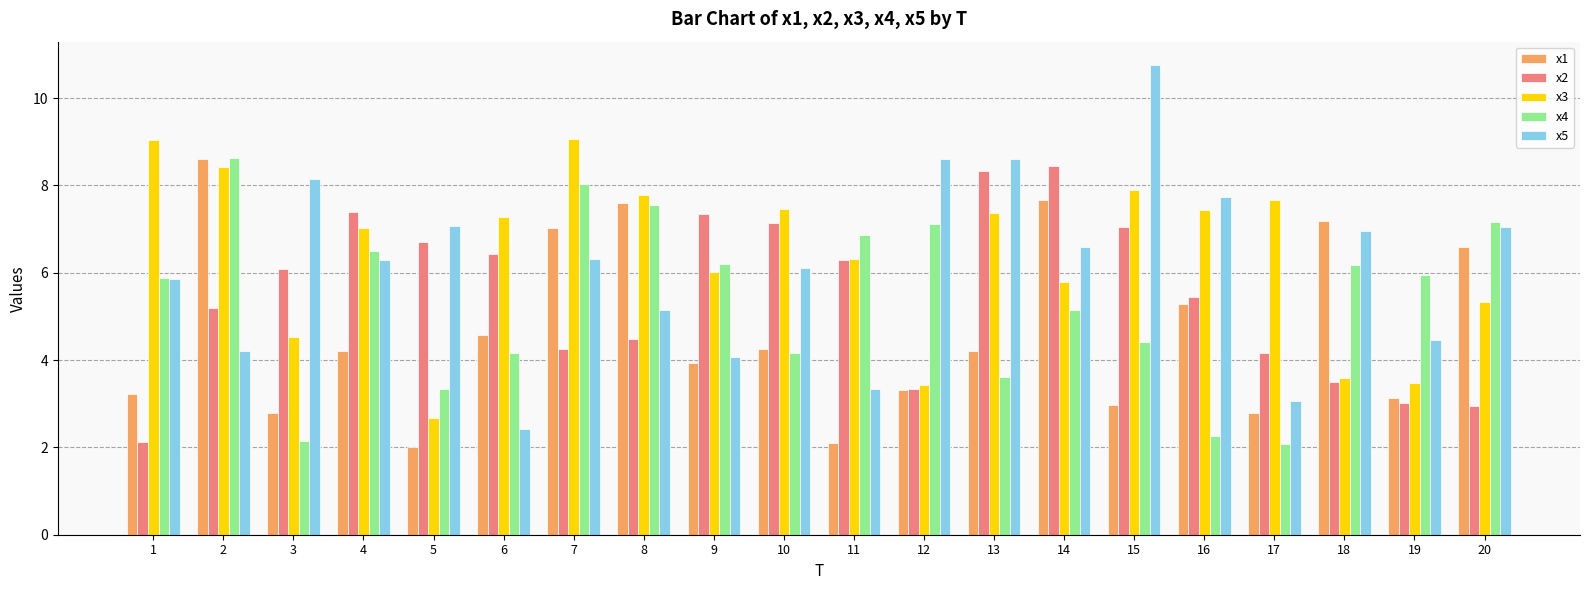

At which label does x5 first exceed 6?

3